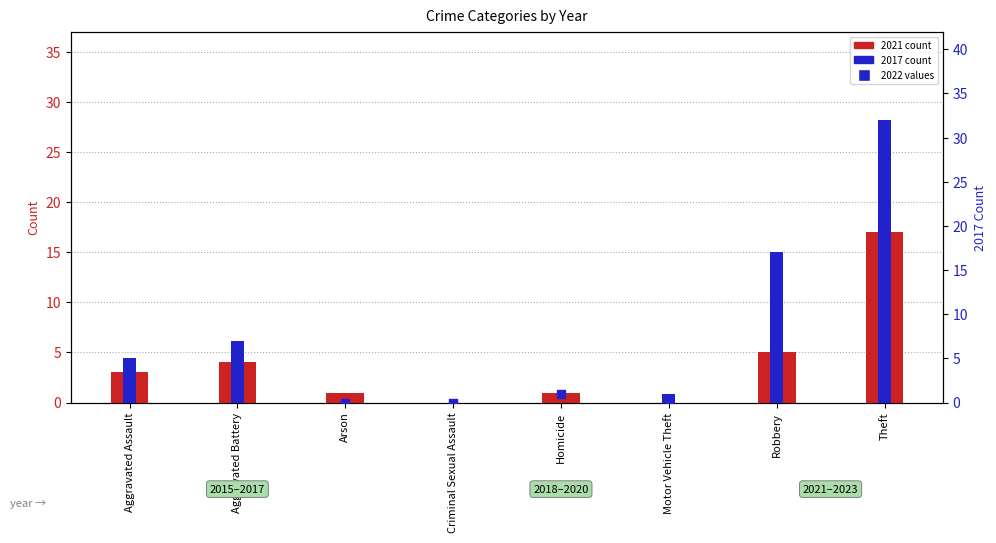

At which category is the sum across all series the highest?

Theft